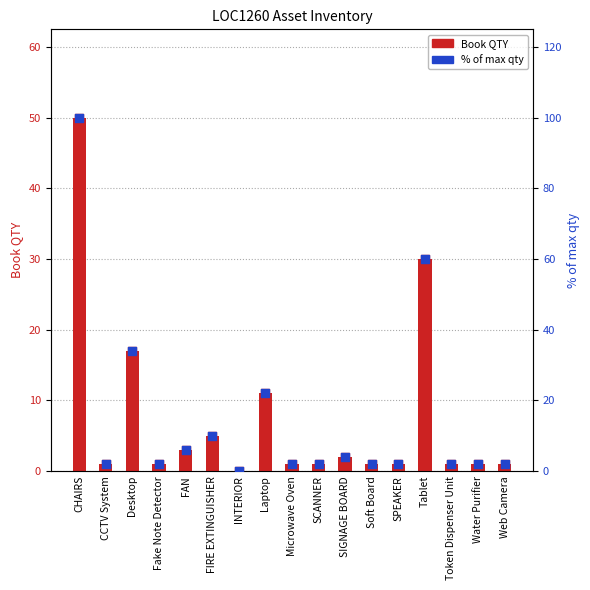

Which series has the largest Y range (max minus min)?

% of max qty